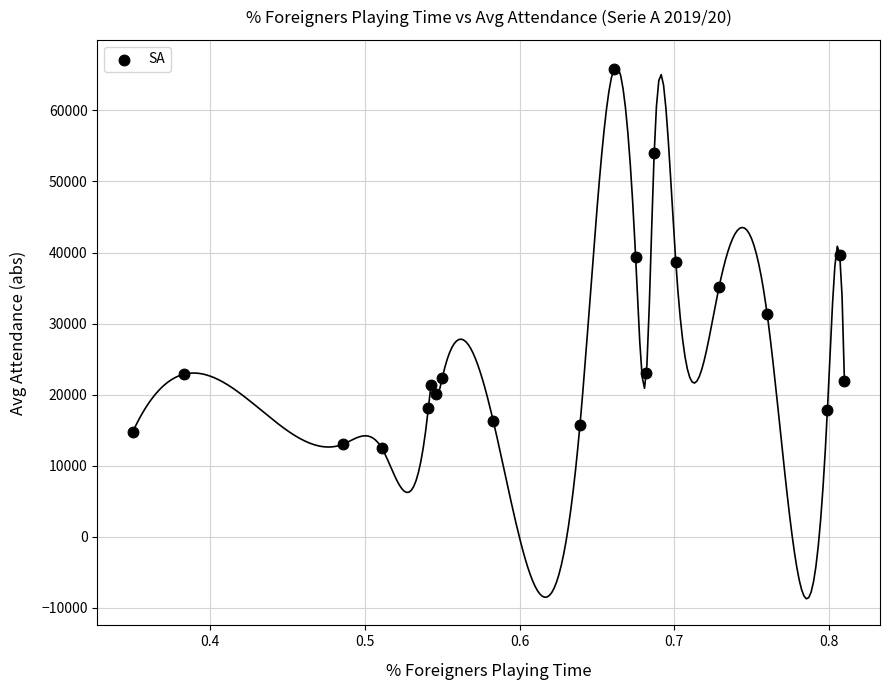

What is the range of Y values (max minus min)?

53347